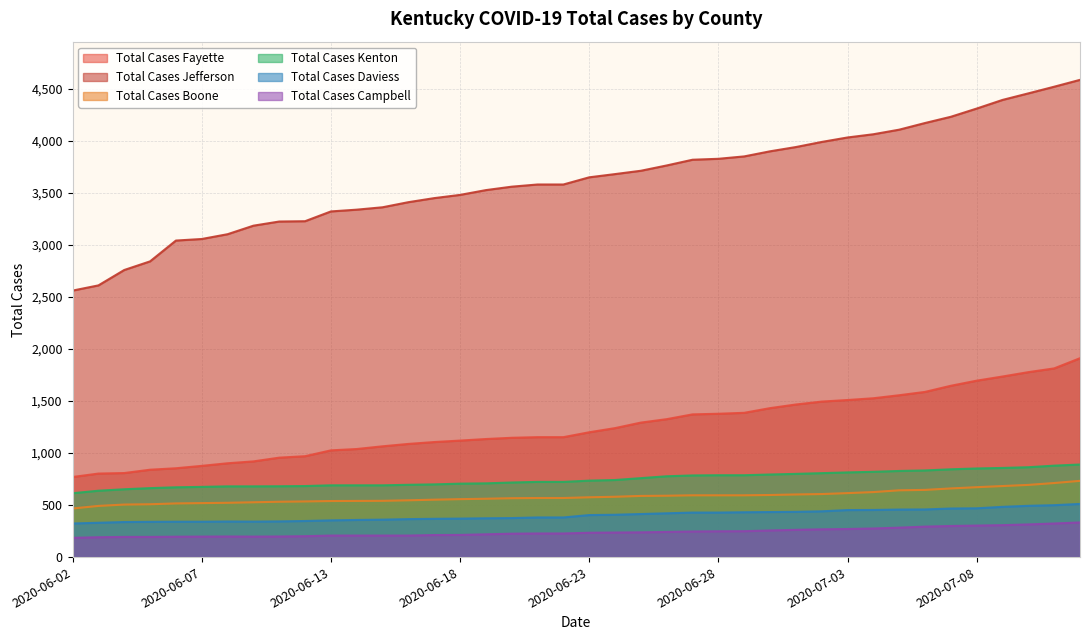

Is the value of Total Cases Fayette at 2020-06-07 greater than the value of Total Cases Jefferson at 2020-06-03?

No